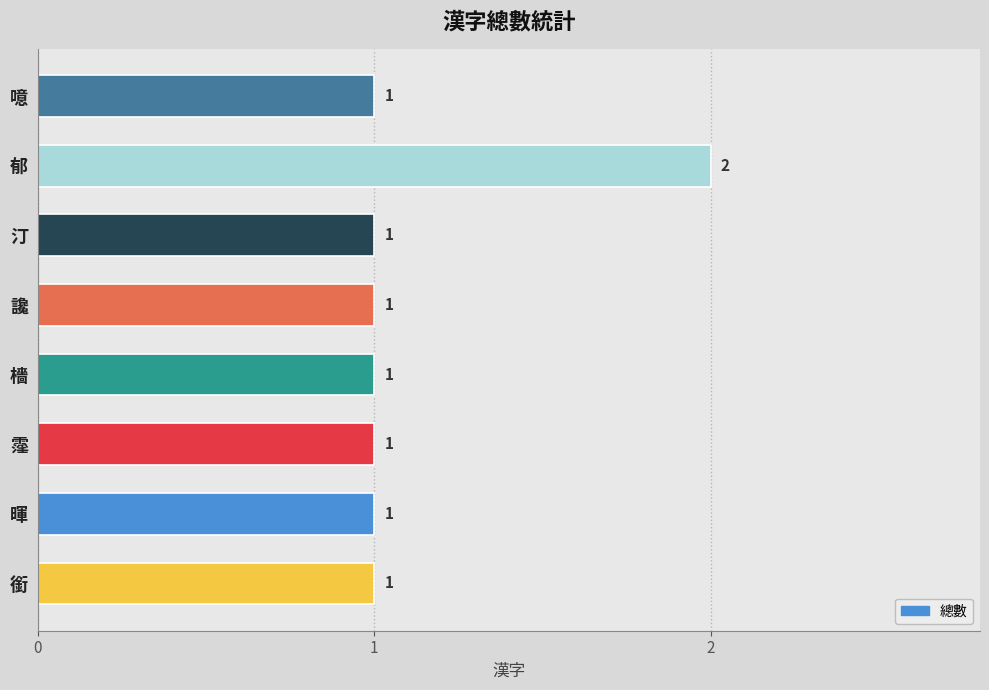

The chart shows a value of 4 at 郁. True or false?

False